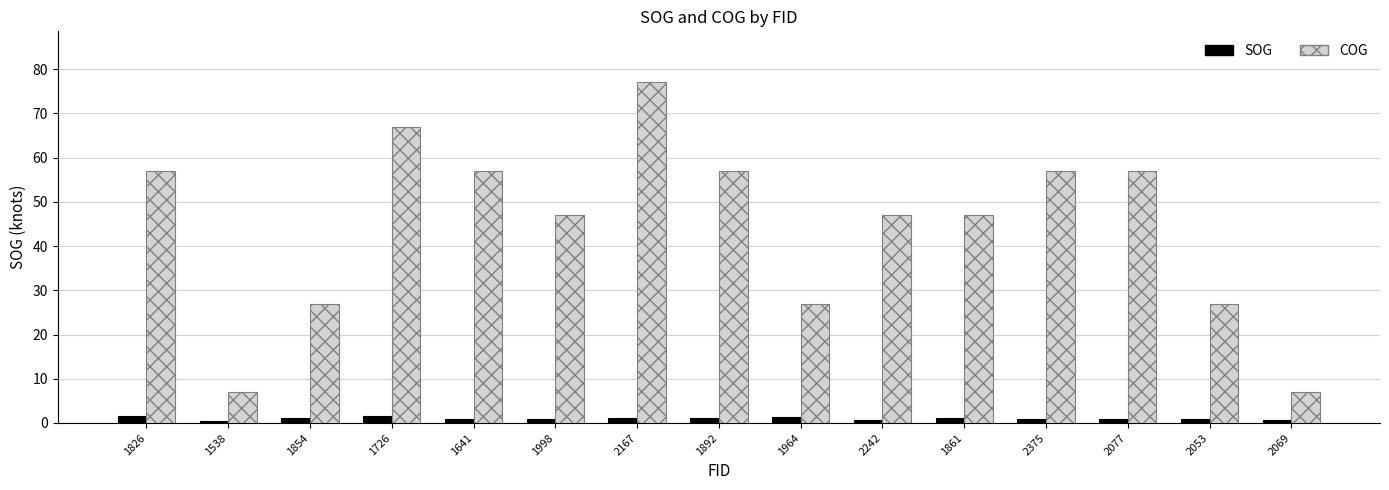

Does the chart contain stacked bars?

No